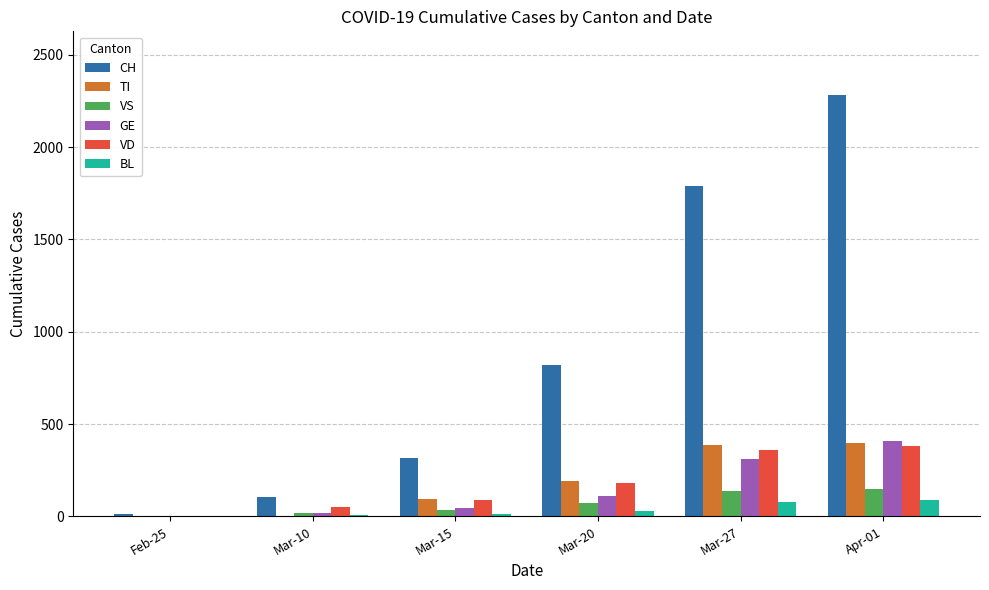

What is the highest value of the CH series?

2285